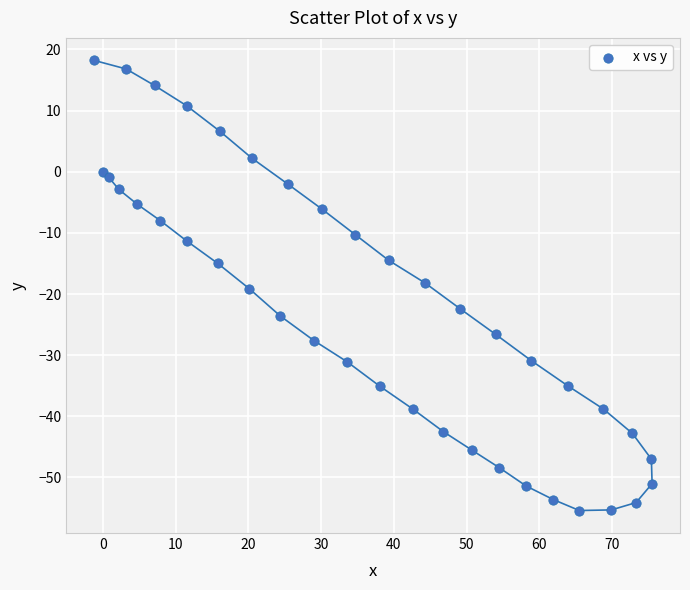

What is the range of X values (max minus min)?

76.7